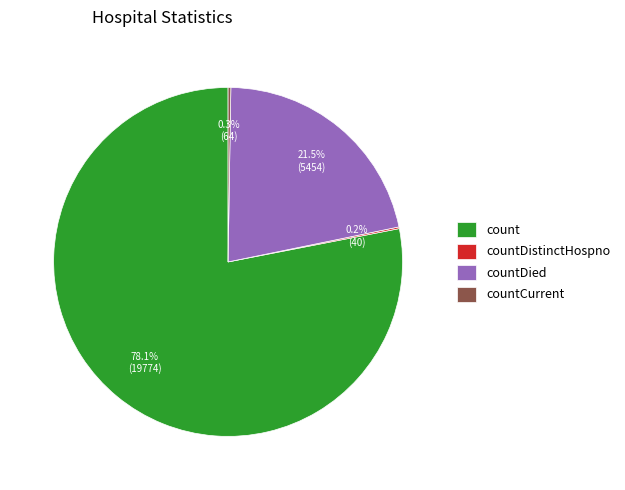

Which has a higher value, countDied or count?

count